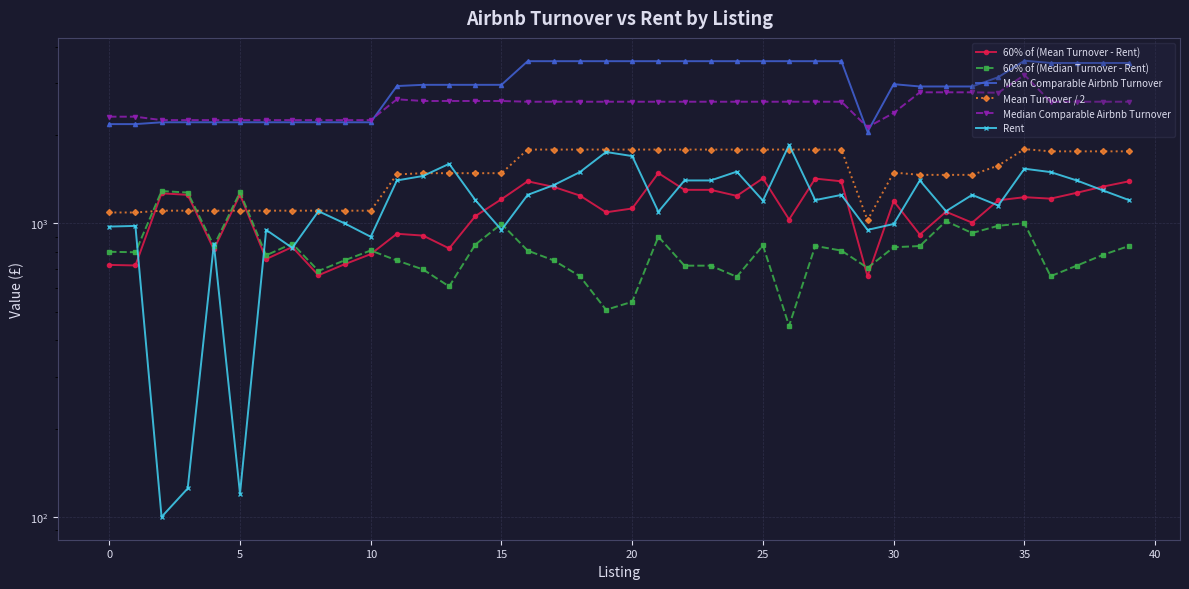

What is the value of the Mean Turnover / 2 point at the 40th from the left?

1759.0